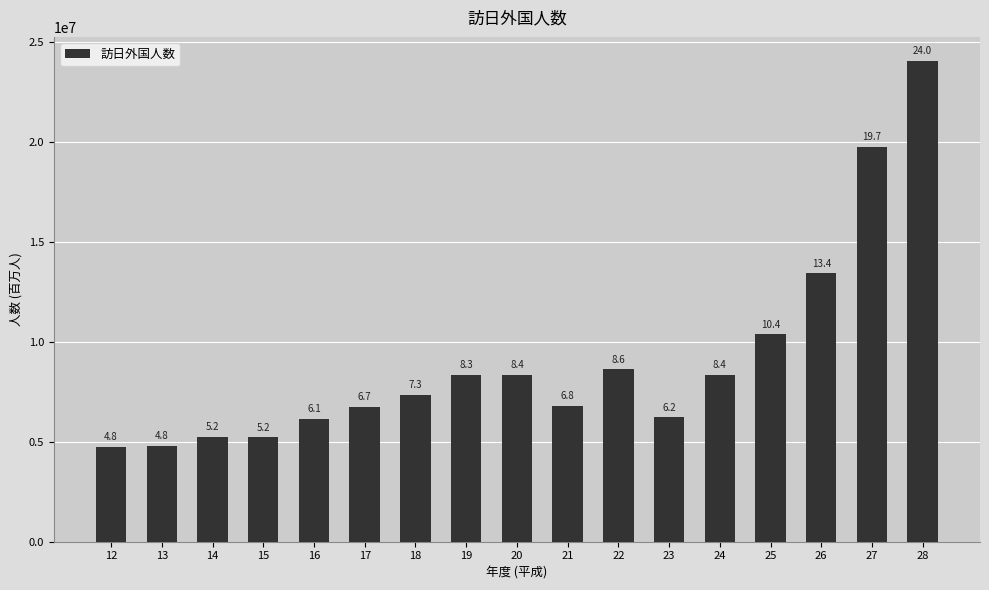

How many bars are there in total?

17